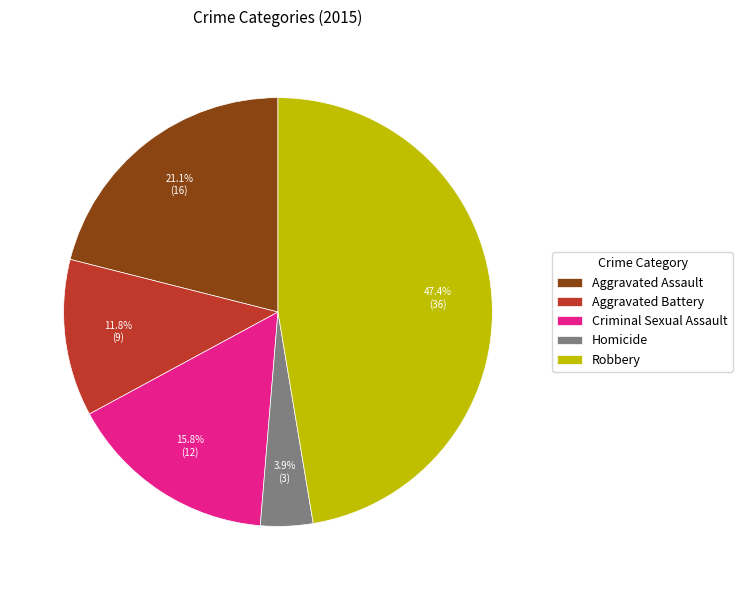

What is the largest slice in the pie chart?

Robbery